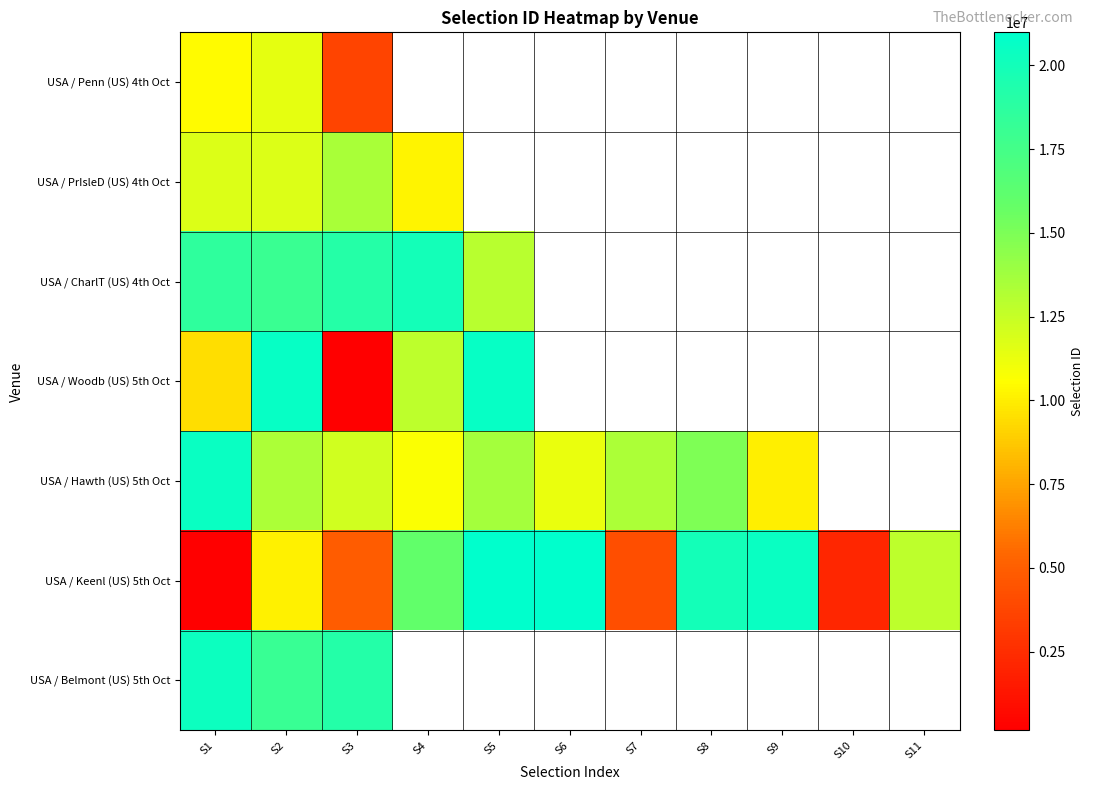

What is the total value across all series at S1?

91231746.0